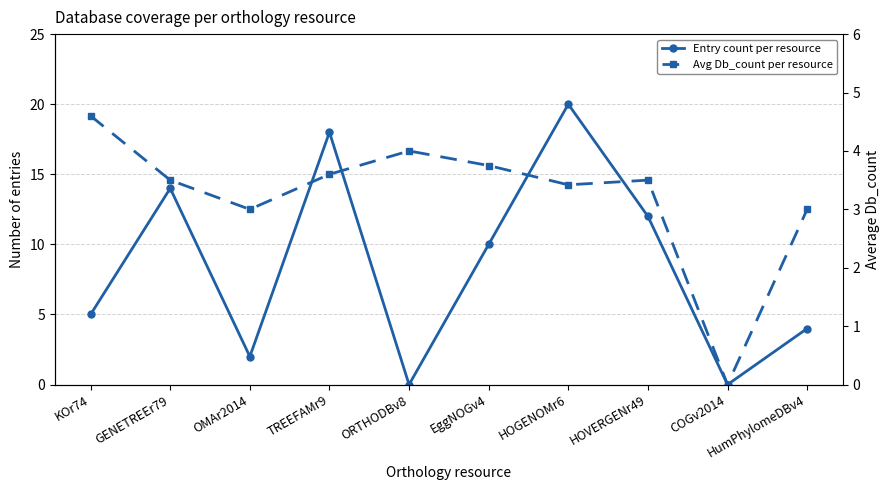

Which series changed the most between KOr74 and COGv2014?

Entry count per resource